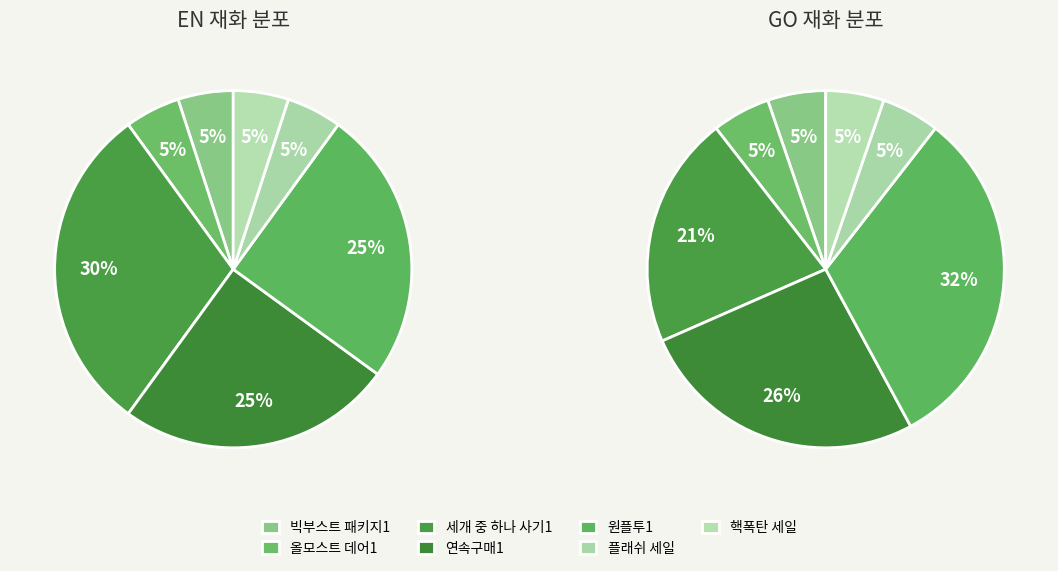

How many segments does this pie chart have?

7